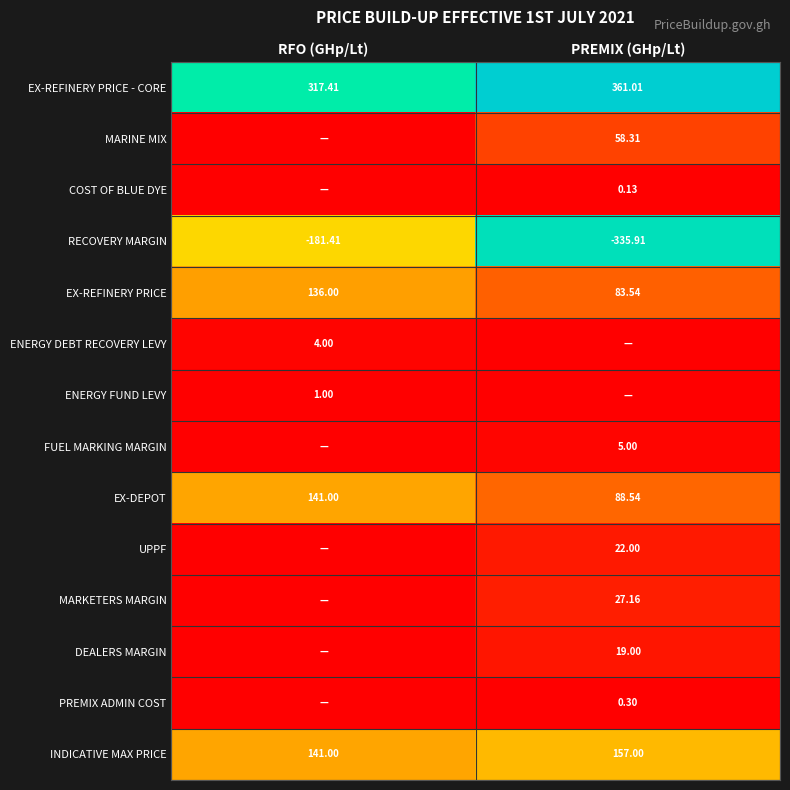

Is the value of INDICATIVE MAX PRICE at RFO (GHp/Lt) greater than the value of PREMIX ADMIN COST at PREMIX (GHp/Lt)?

Yes